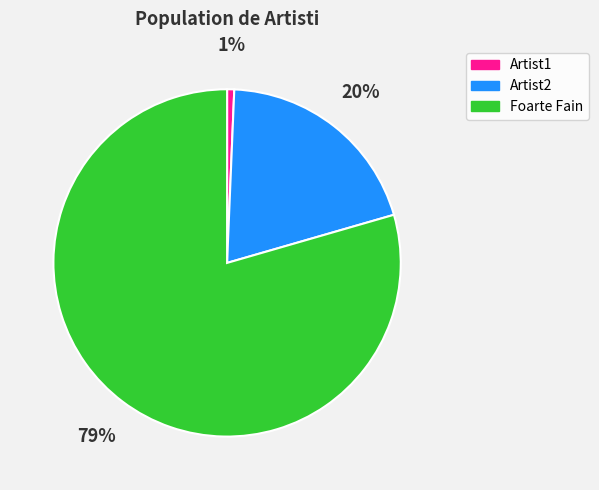

Does Artist1 account for over 50% of the chart?

No